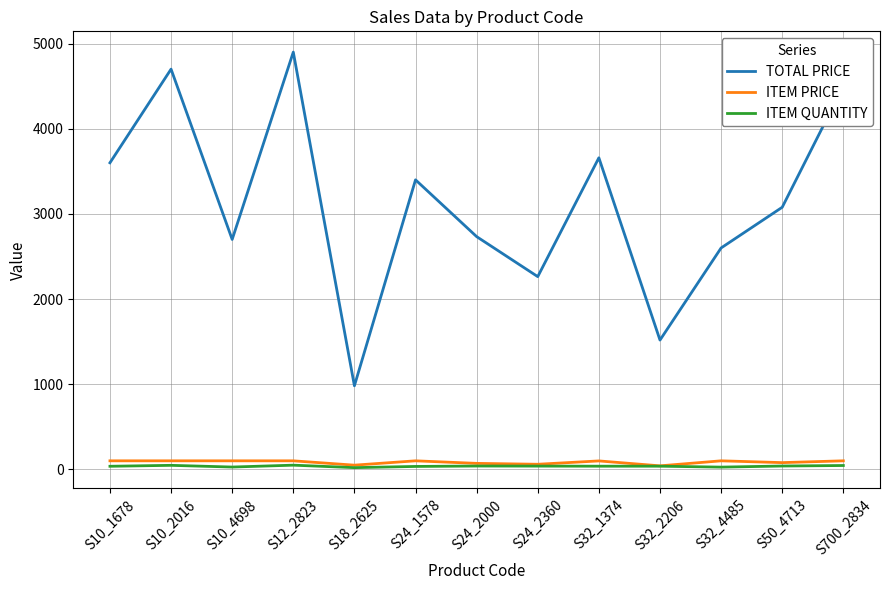

True or false: TOTAL PRICE and ITEM QUANTITY intersect in this chart.

False